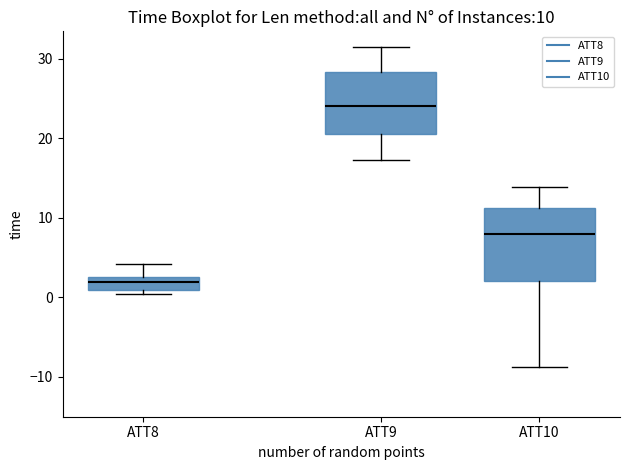

Which box has the highest median line?

ATT9